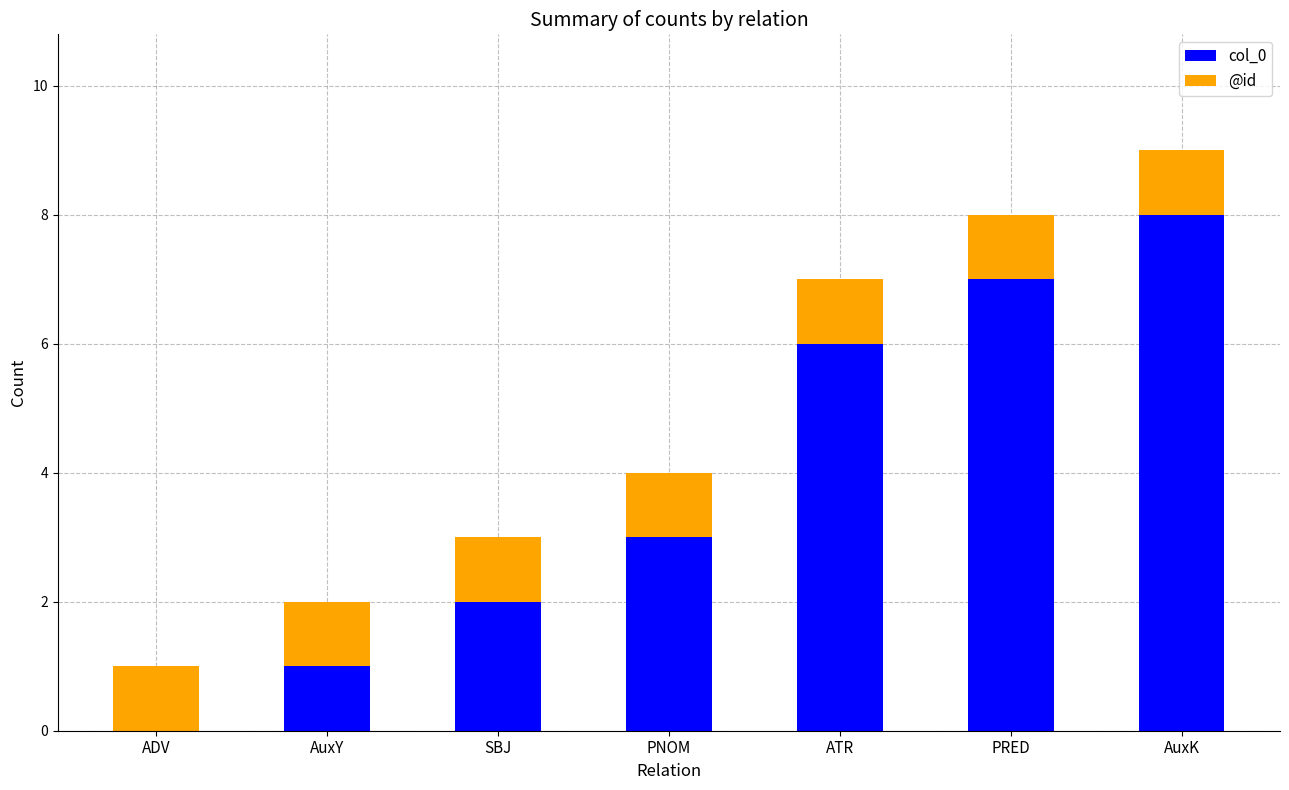

What is the maximum value for col_0?

8